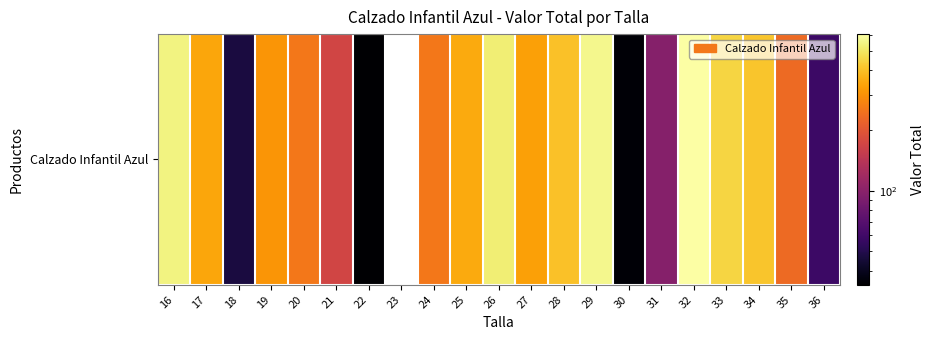

Count the number of categories in the chart.

21